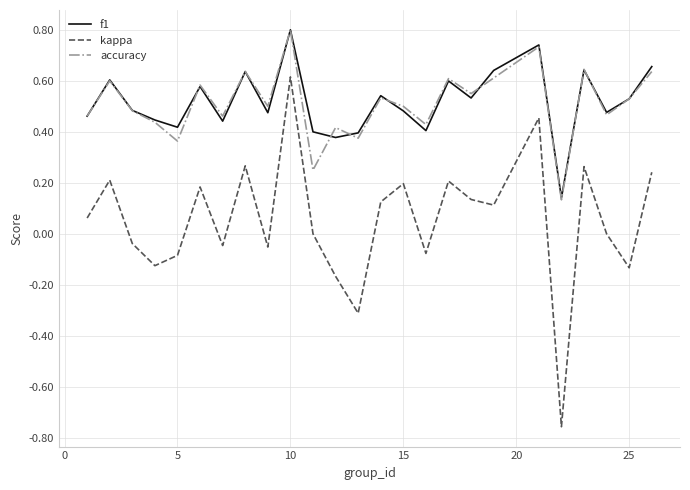

How many interior local valleys does the accuracy series have?

9